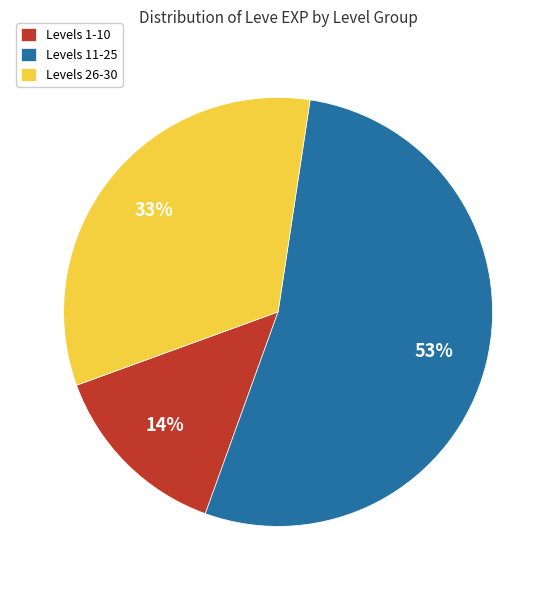

What is the smallest slice in the pie chart?

Levels 1-10